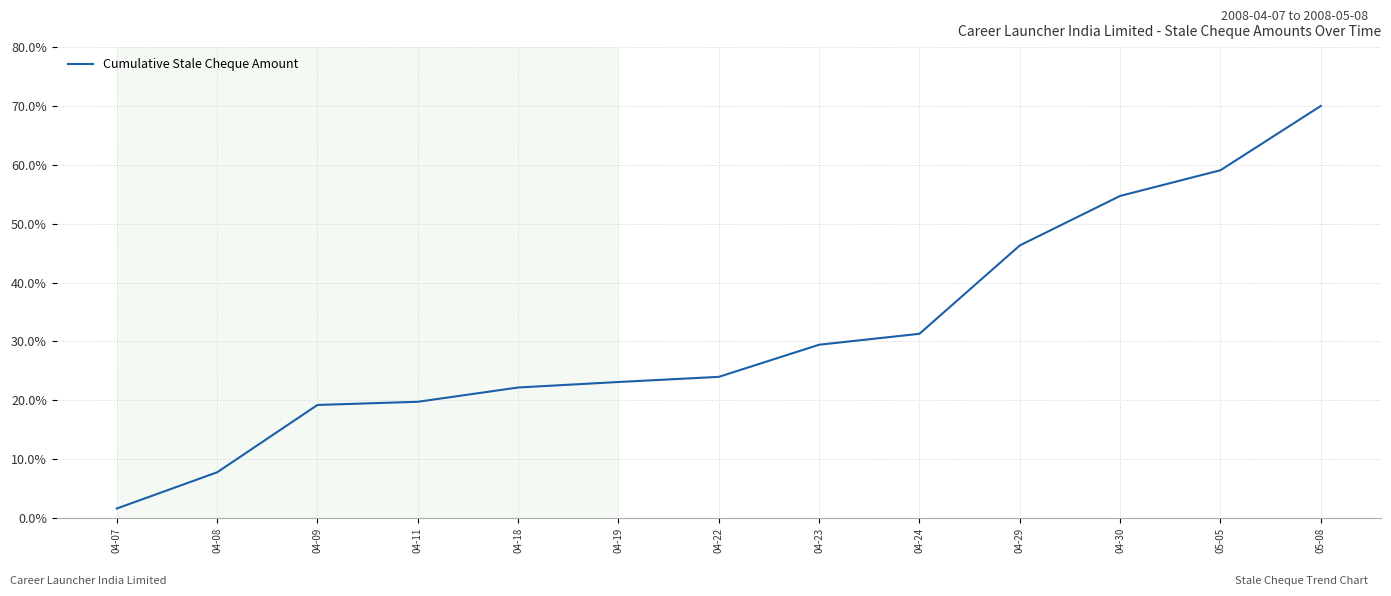

Count the number of data series in this chart.

1